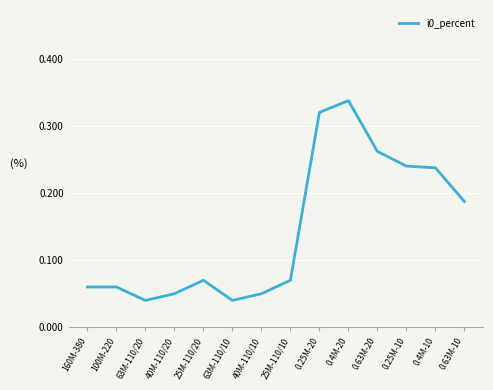

The chart shows a value of 0.3 at 0.4M-10. True or false?

False